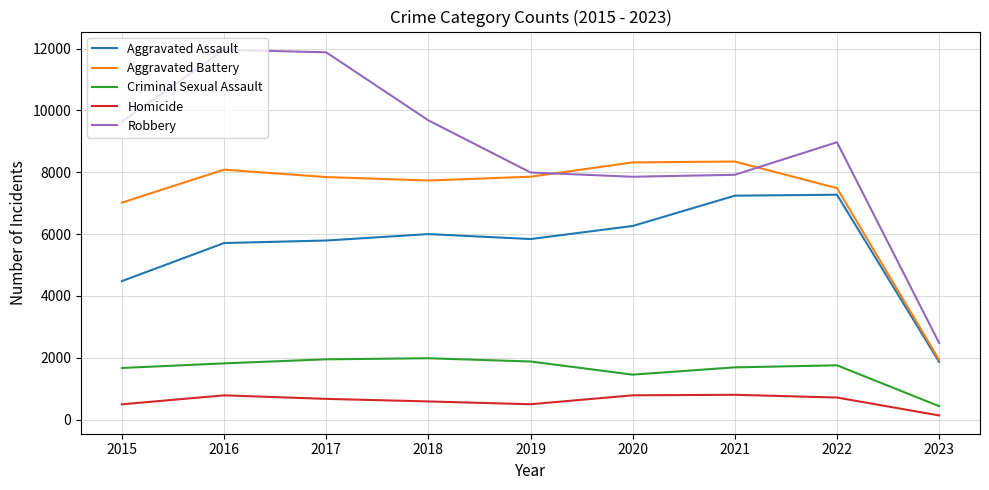

True or false: Criminal Sexual Assault and Homicide intersect in this chart.

False